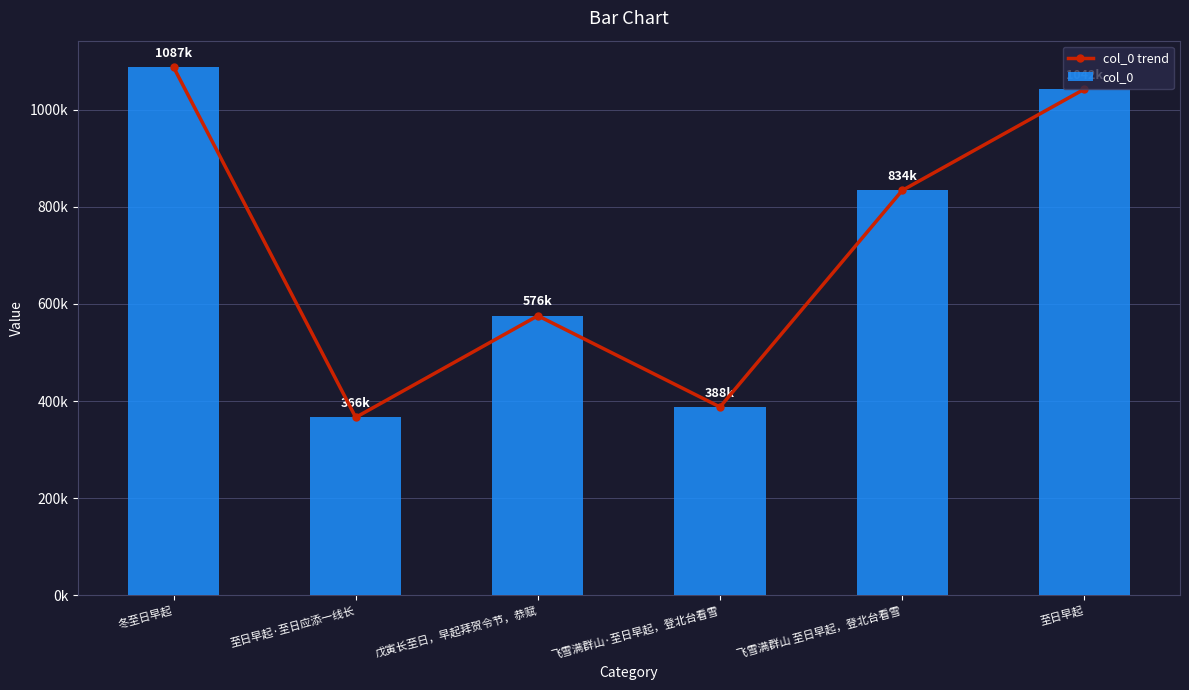

The col_0 series shows 1707275 at 至日早起. True or false?

False